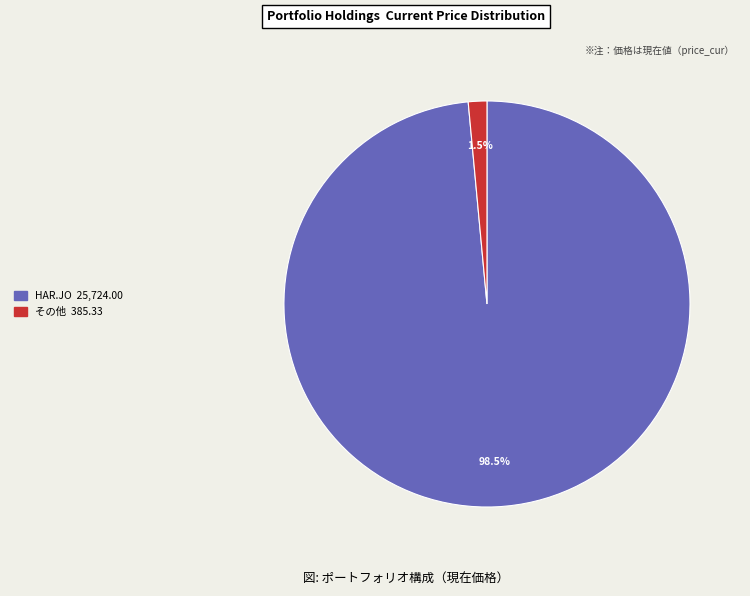

Is there a majority slice in this chart?

Yes